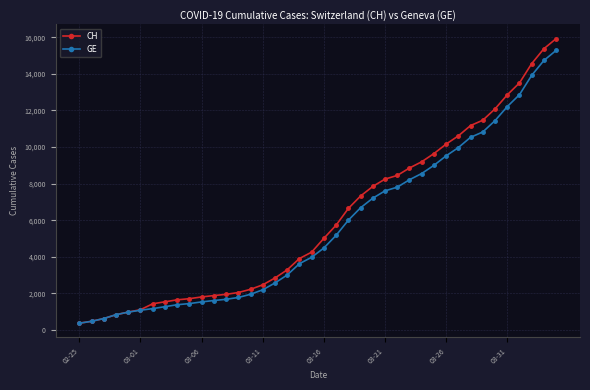

Which series has the largest range (max minus min)?

CH